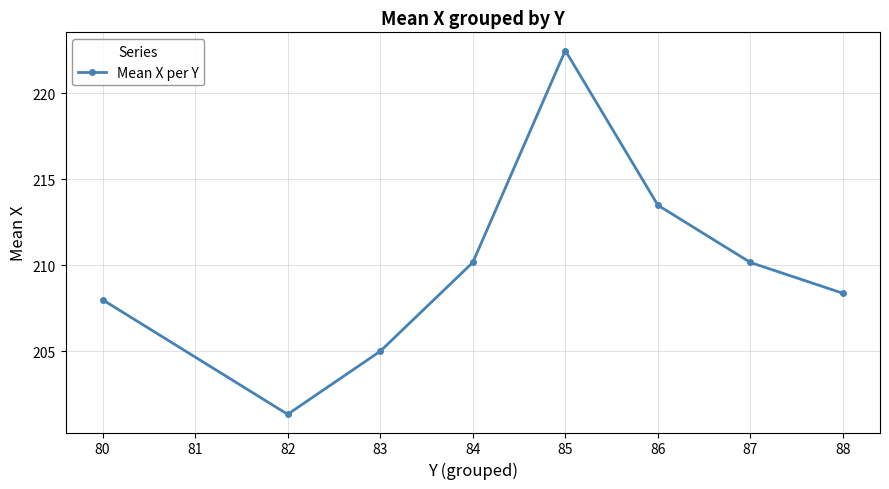

How many interior local peaks (higher than both neighbors) does the data have?

1